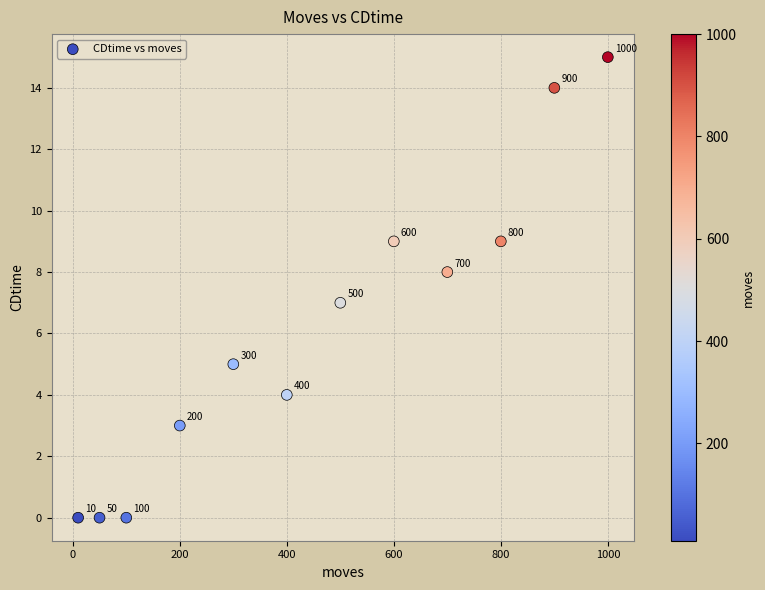

What Y value in the scatter plot is closest to 7?

7